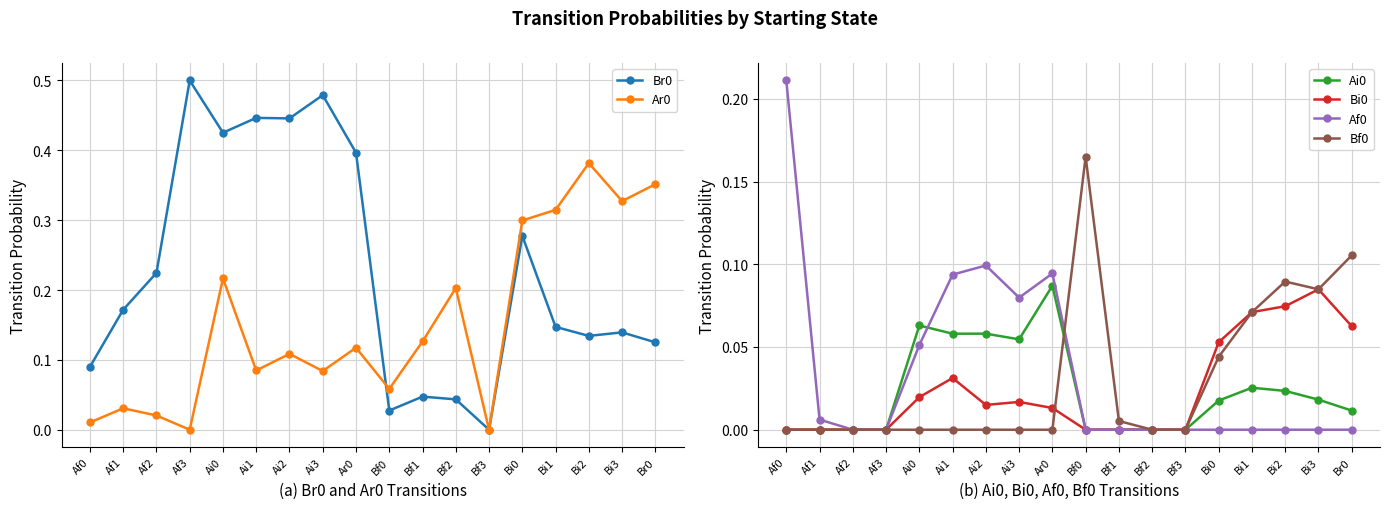

What is the average value of the Ar0 series?

0.2